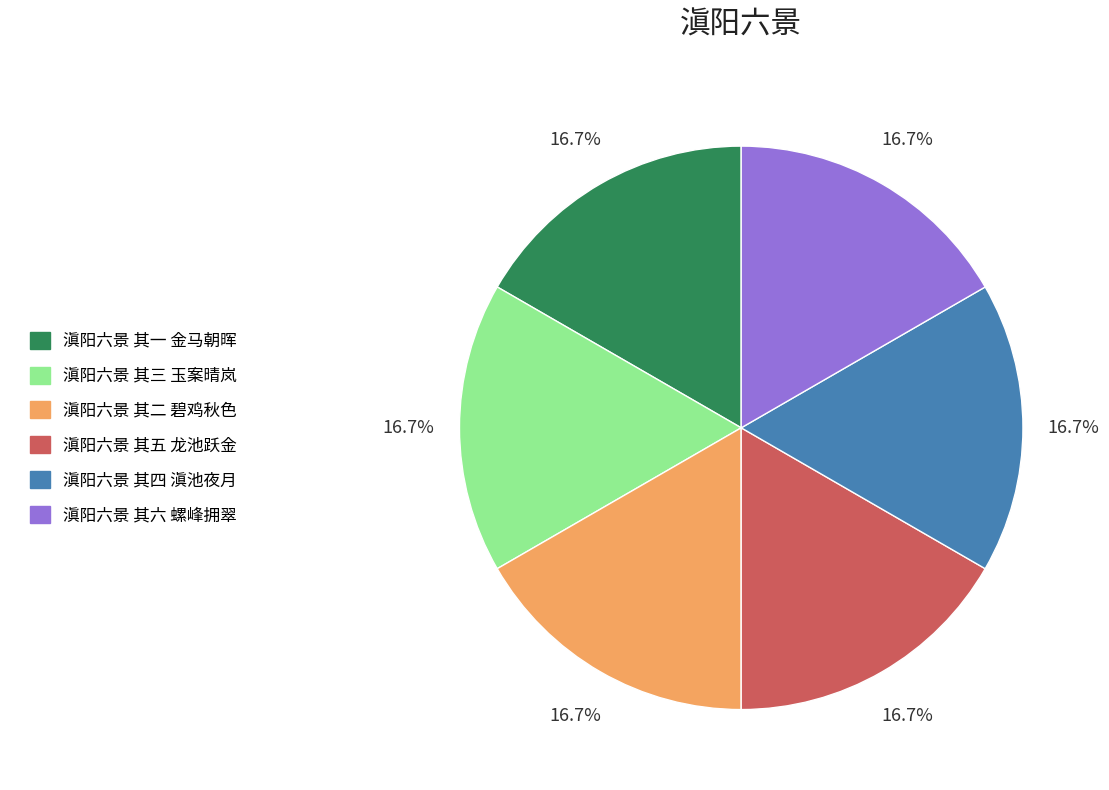

To the nearest percent, what portion does 滇阳六景 其五 龙池跃金 represent?

17%